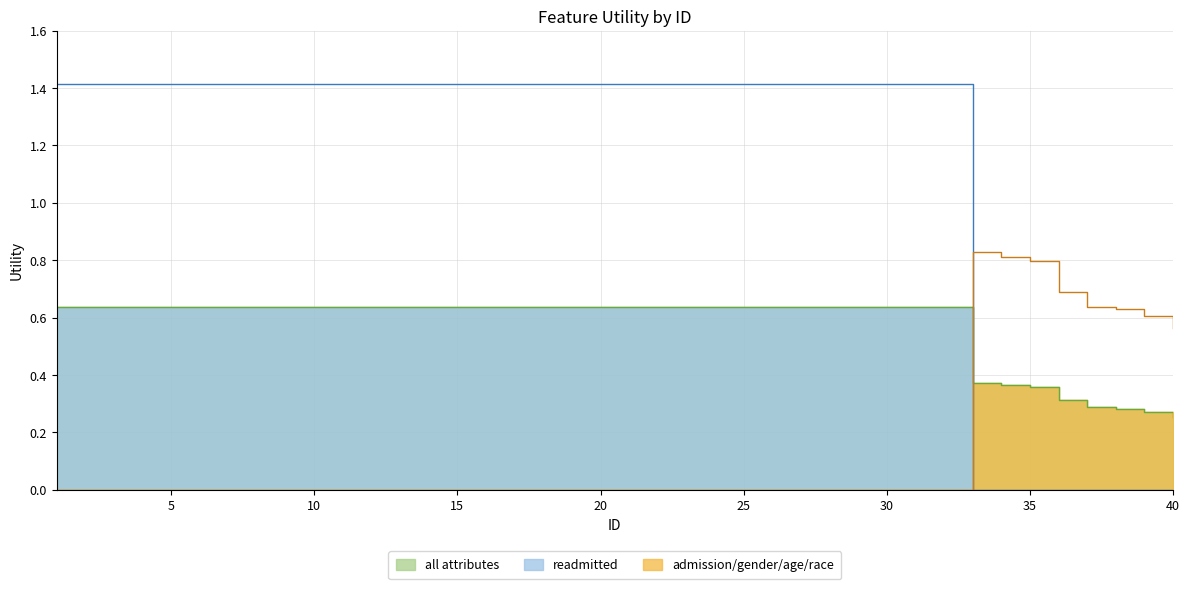

The readmitted series shows 2.1 at 7. True or false?

False